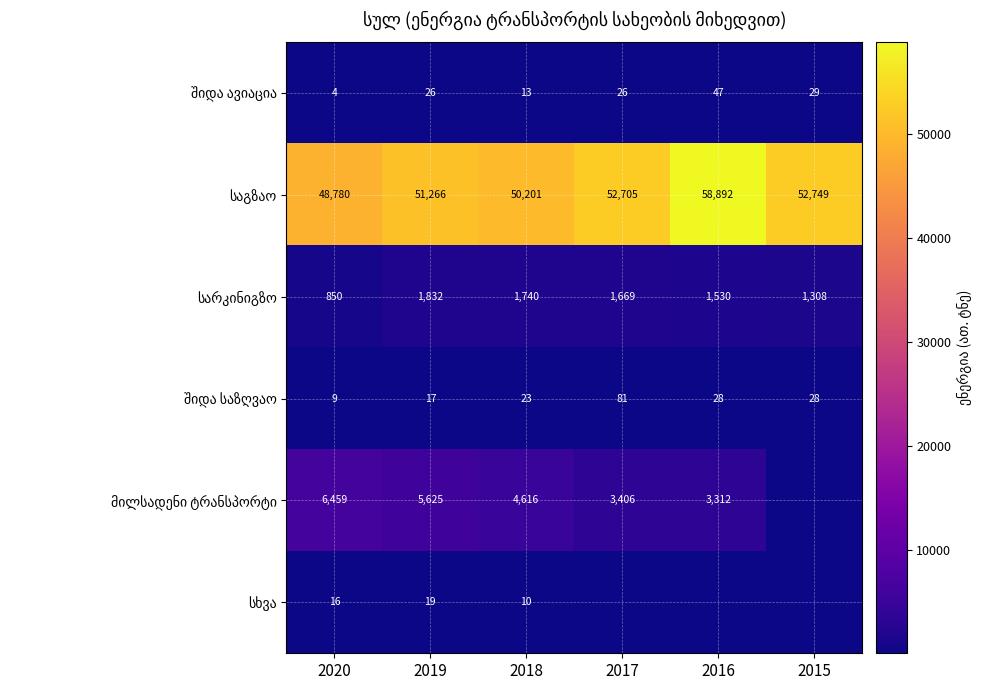

What is the spread (max minus min) of values at 2020?

48776